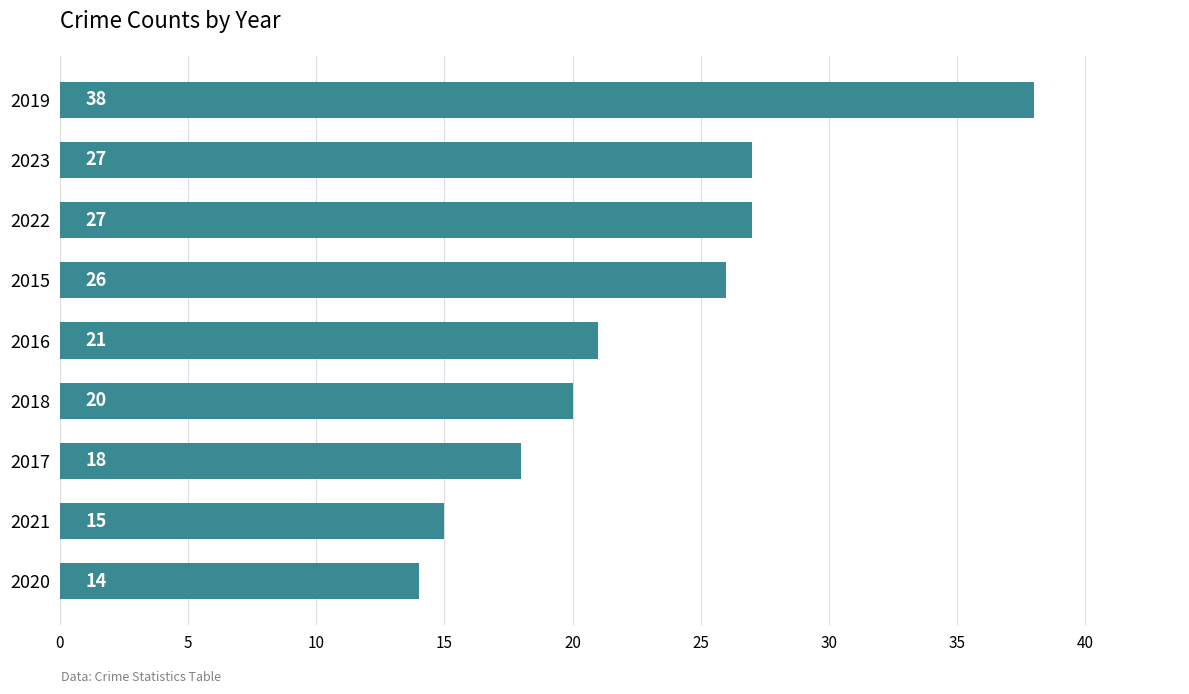

How many distinct data groups are displayed?

1